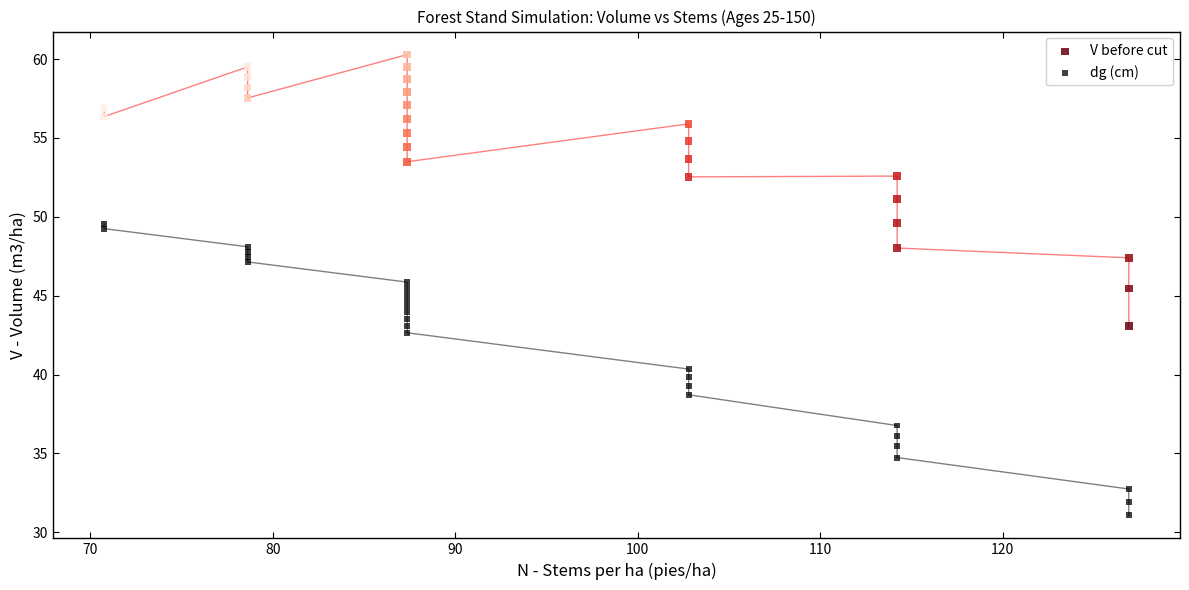

Which series contains the highest Y value?

V before cut